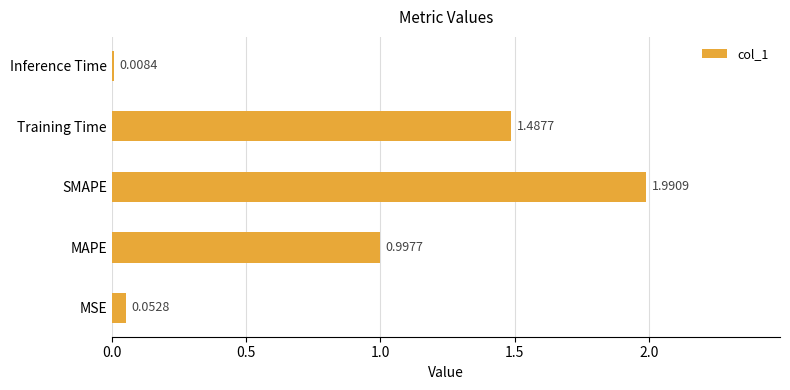

What is the difference between the maximum and second lowest values?

1.9